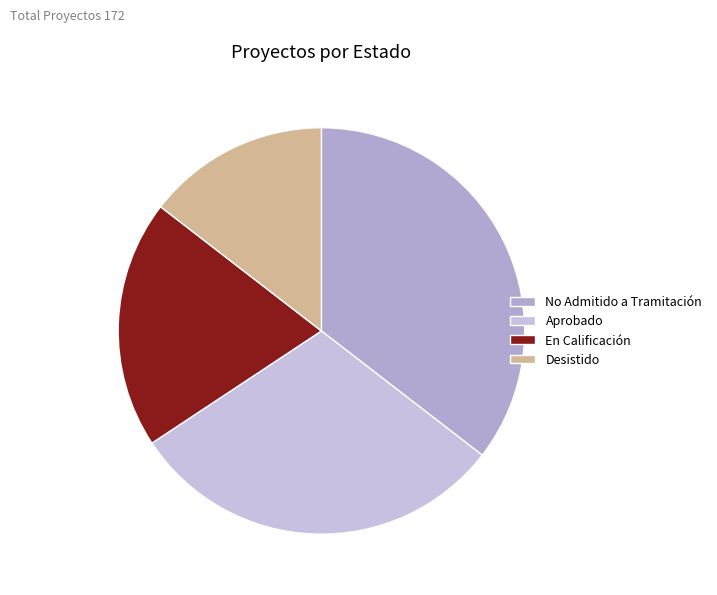

Count the number of slices in the pie.

4